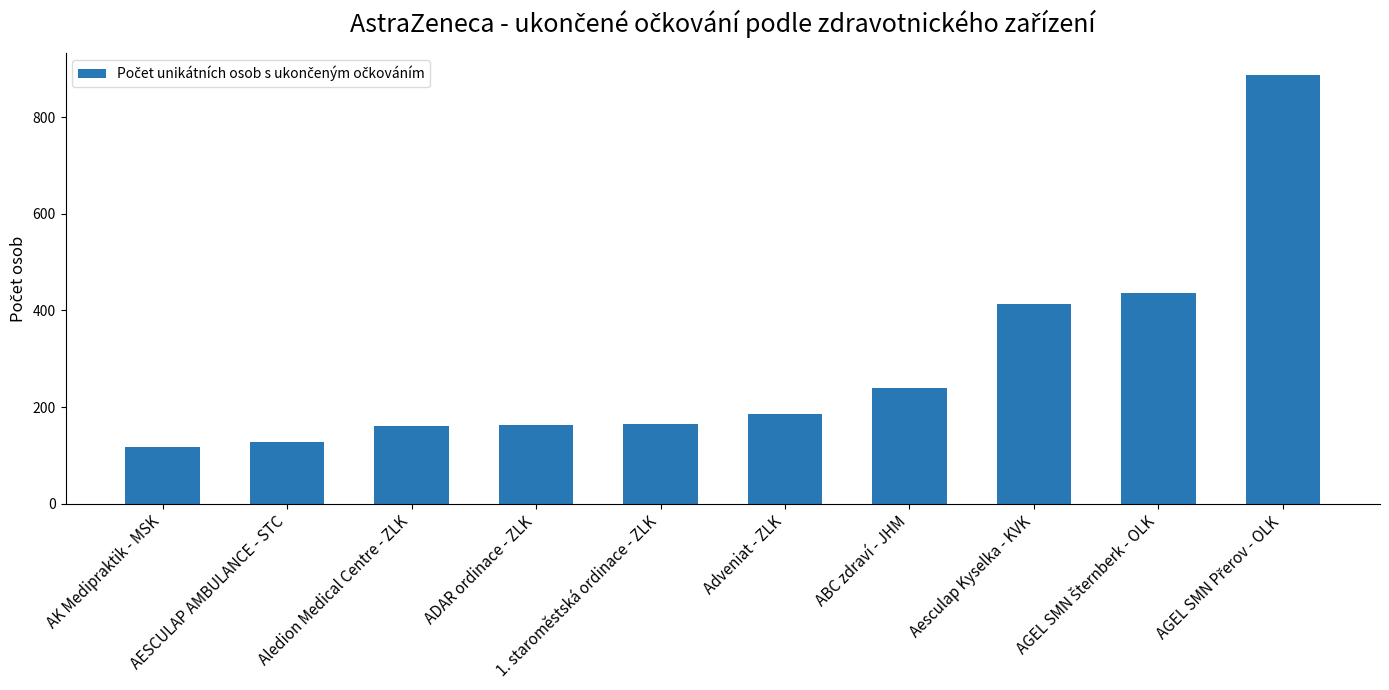

Read the value at ADAR ordinace - ZLK, to the nearest 10.

160